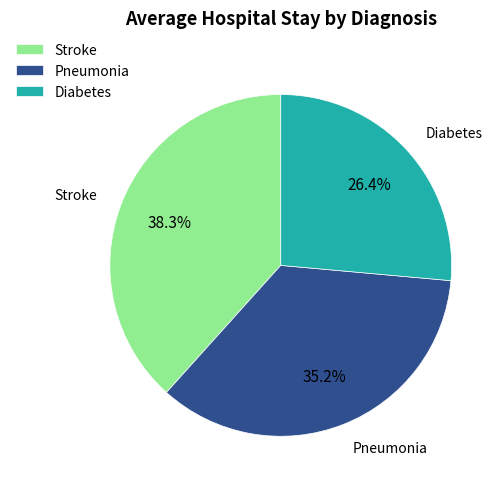

What percentage is the Pneumonia slice, to the nearest percent?

35%